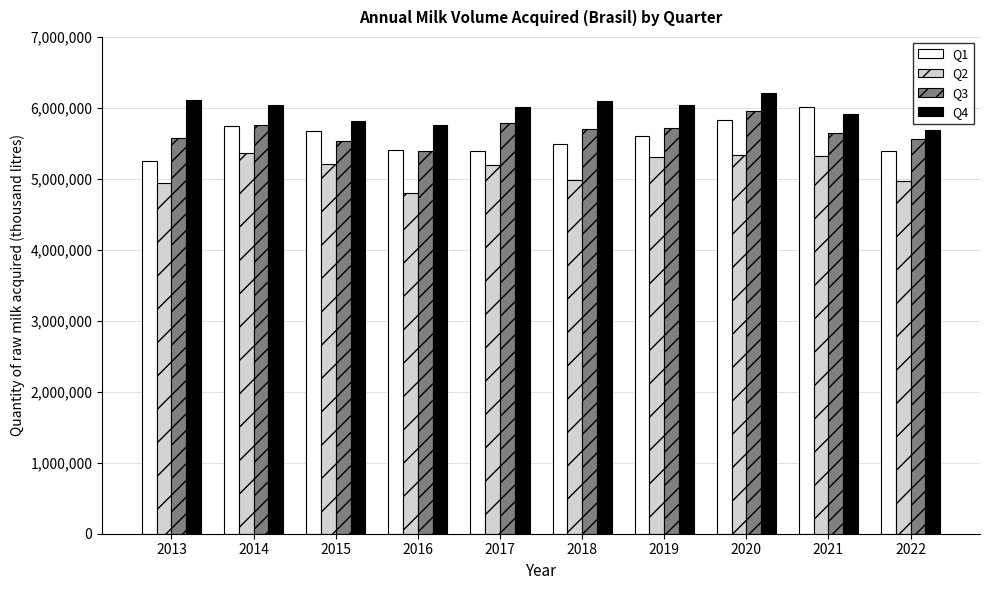

Which category has the highest value across all series?

2020